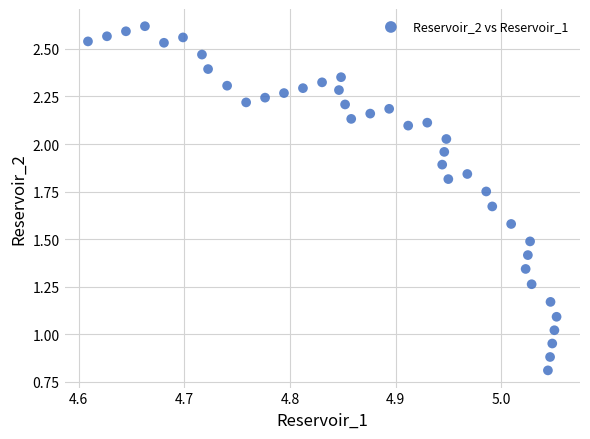

What is the range of X values (max minus min)?

0.4